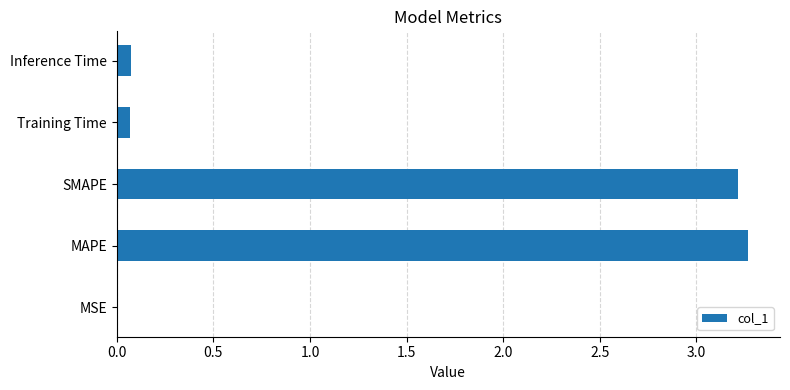

What is the sum of all values?

6.6